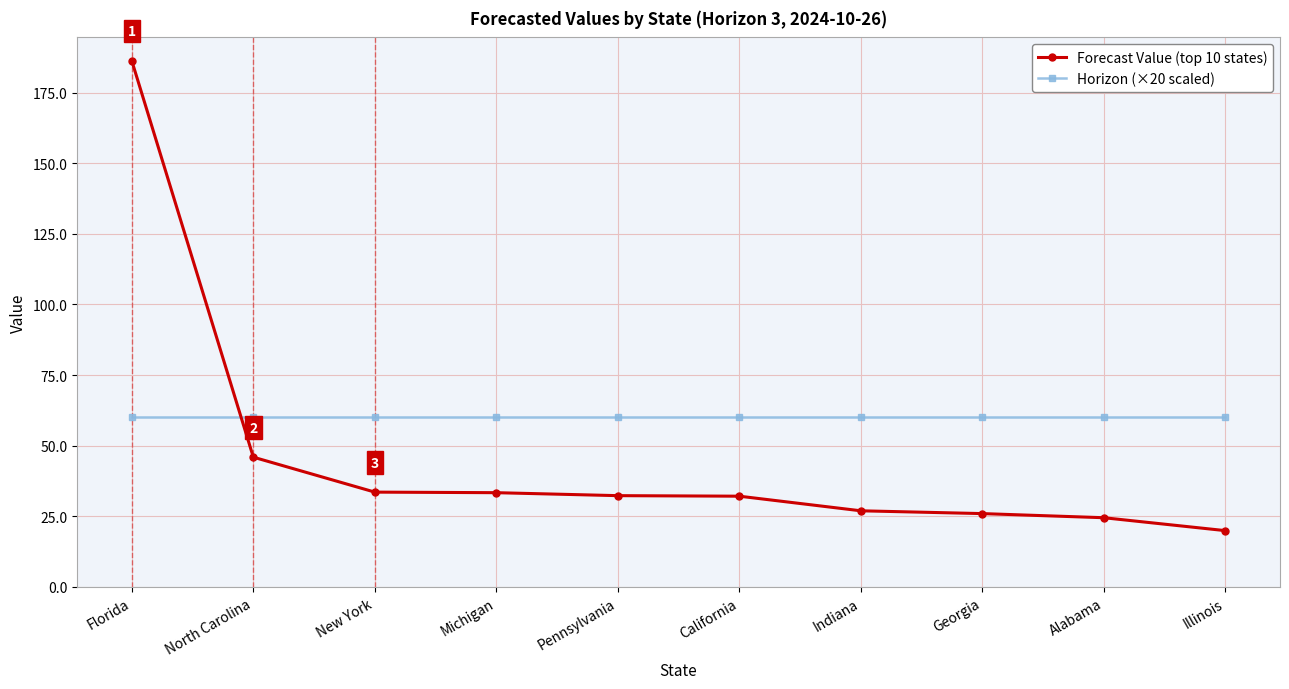

What is the smallest value displayed?

19.9